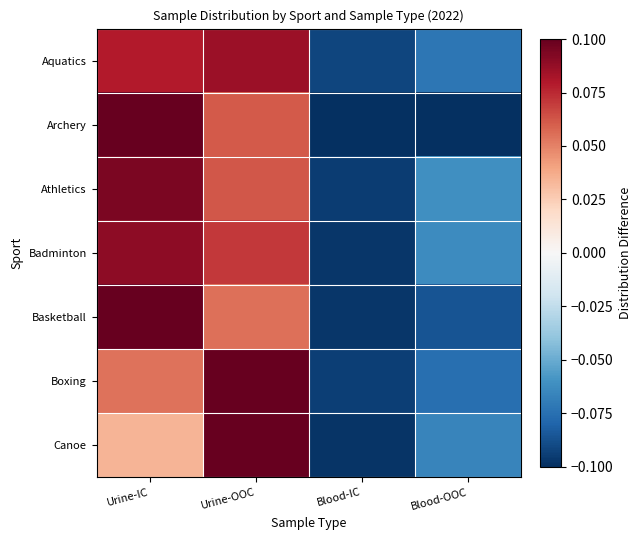

Rank the series at Urine-IC from highest to lowest value.

Archery, Basketball, Athletics, Badminton, Aquatics, Boxing, Canoe